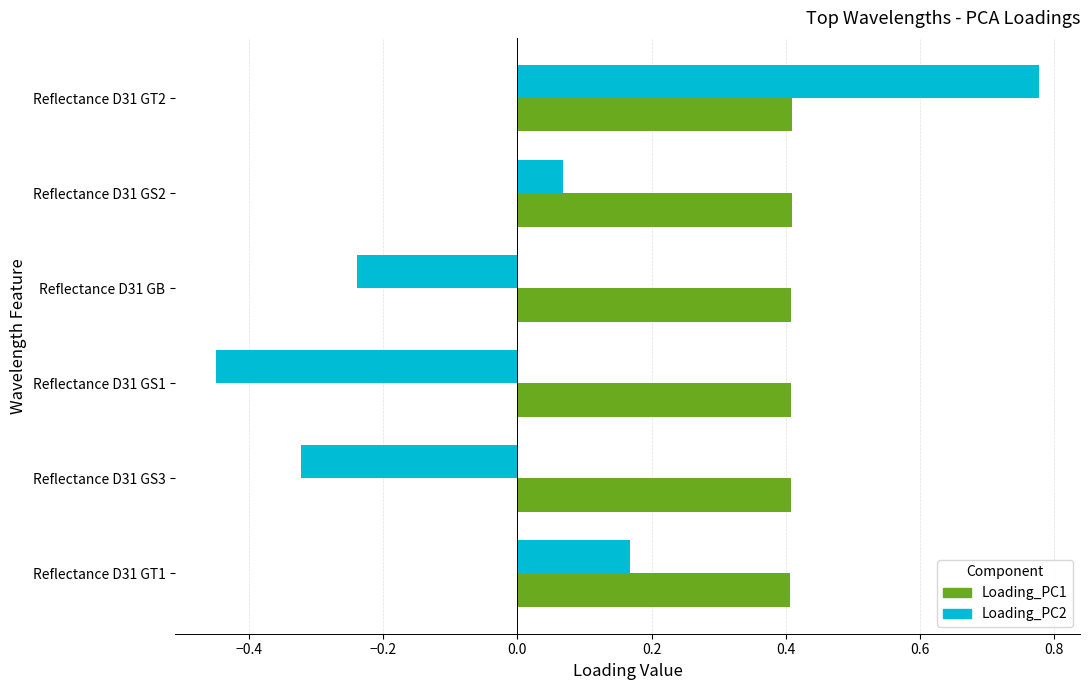

The value of Loading_PC2 at Reflectance D31 GS3 is -0.1. True or false?

False